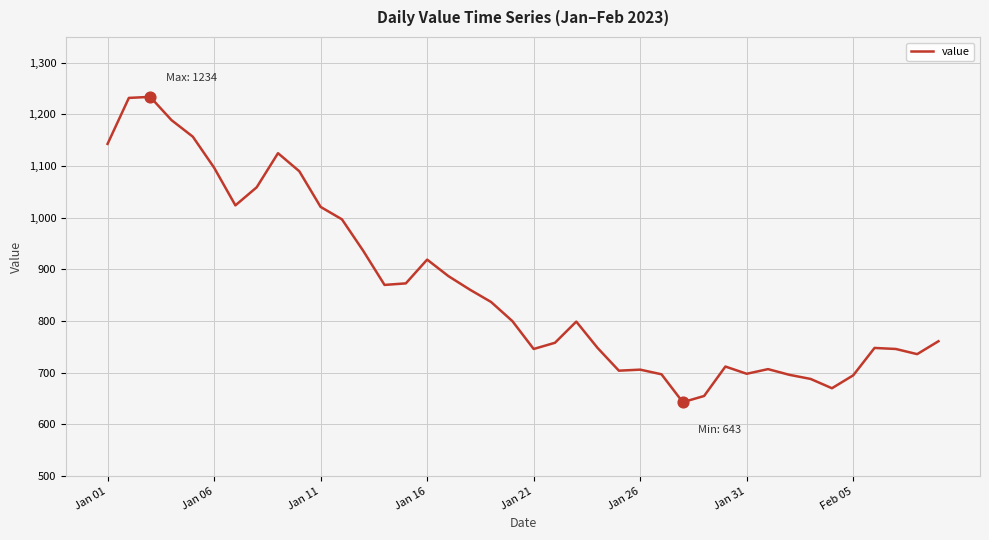

What is the maximum value shown in the chart?

1234